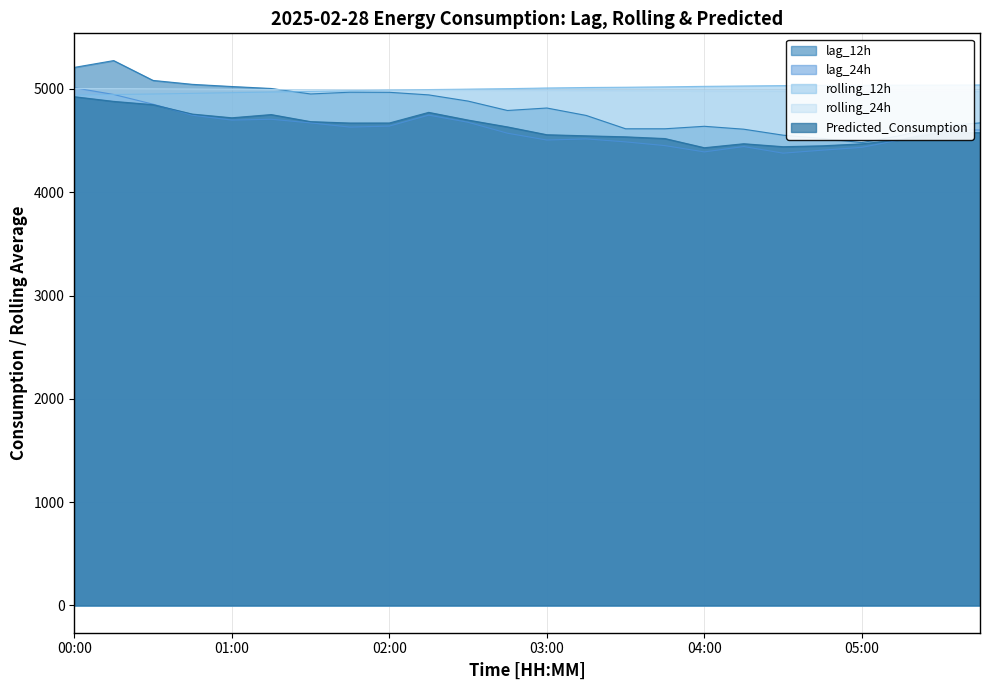

In lag_24h, how many points are higher than both neighbors (excluding endpoints)?

5